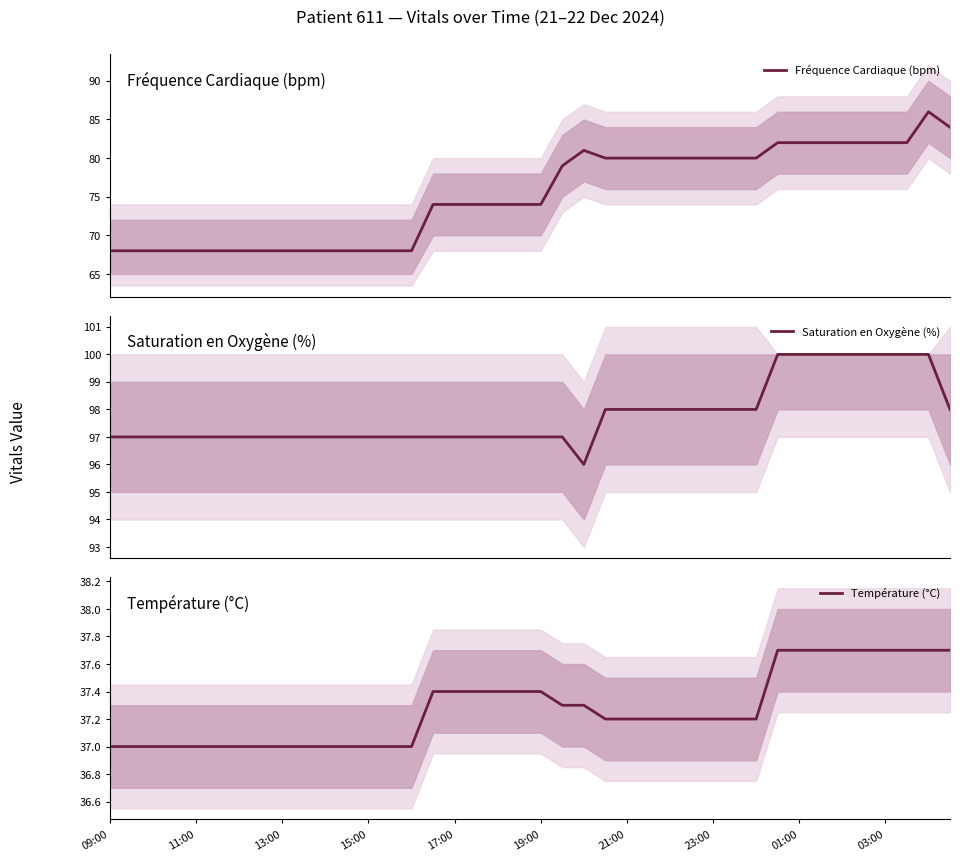

Reading right to left, what are all the values shown in this chart?

Fréquence Cardiaque (bpm): 84.0	86.0	82.0	82.0	82.0	82.0	82.0	82.0	82.0	80.0	80.0	80.0	80.0	80.0	80.0	80.0	80.0	81.0	79.0	74.0	74.0	74.0	74.0	74.0	74.0	68.0	68.0	68.0	68.0	68.0	68.0	68.0	68.0	68.0	68.0	68.0	68.0	68.0	68.0	68.0
Saturation en Oxygène (%): 98.0	100.0	100.0	100.0	100.0	100.0	100.0	100.0	100.0	98.0	98.0	98.0	98.0	98.0	98.0	98.0	98.0	96.0	97.0	97.0	97.0	97.0	97.0	97.0	97.0	97.0	97.0	97.0	97.0	97.0	97.0	97.0	97.0	97.0	97.0	97.0	97.0	97.0	97.0	97.0
Température (°C): 37.7	37.7	37.7	37.7	37.7	37.7	37.7	37.7	37.7	37.2	37.2	37.2	37.2	37.2	37.2	37.2	37.2	37.3	37.3	37.4	37.4	37.4	37.4	37.4	37.4	37.0	37.0	37.0	37.0	37.0	37.0	37.0	37.0	37.0	37.0	37.0	37.0	37.0	37.0	37.0